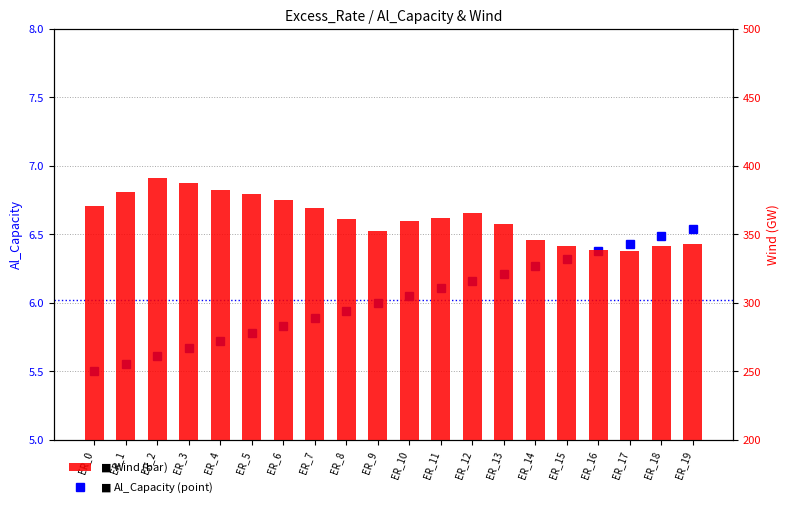

At which category is the sum across all series the highest?

ER_2